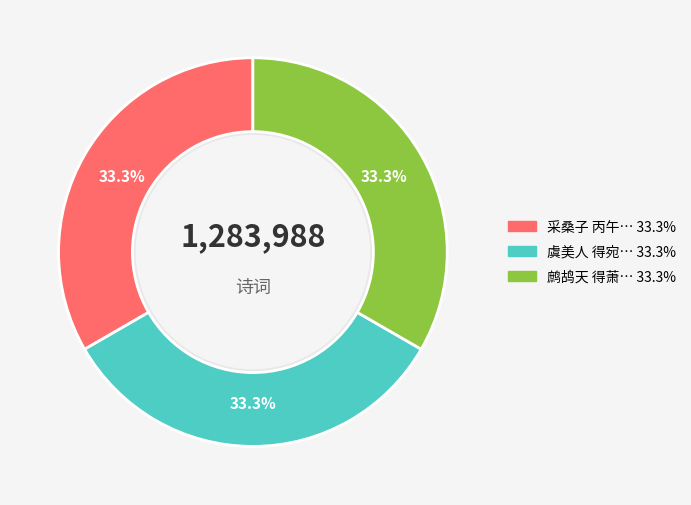

Does any single category account for the majority?

No